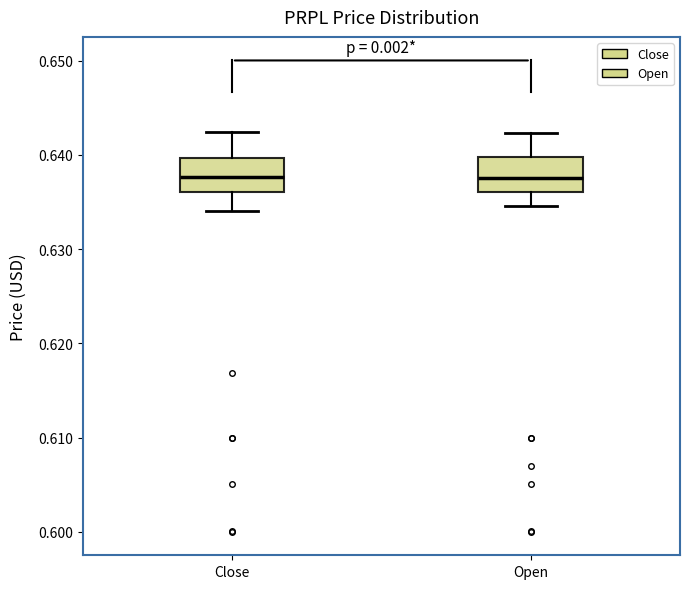

Reading left to right, transcribe this box plot: for each box, give where its median line is, the range the box spans, and where its two whiskers end, as read against the y-axis. The values are not printed on the chart, so give them approximately, as read against the axis.

Close: median 0.638, box 0.636 to 0.640, whiskers 0.634 to 0.642
Open: median 0.637, box 0.636 to 0.640, whiskers 0.635 to 0.642